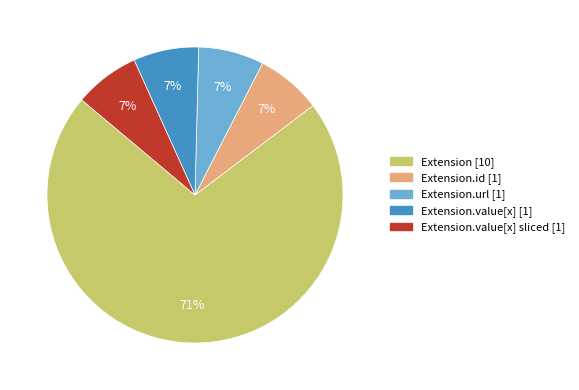

To the nearest percent, what is the average slice percentage?

20%